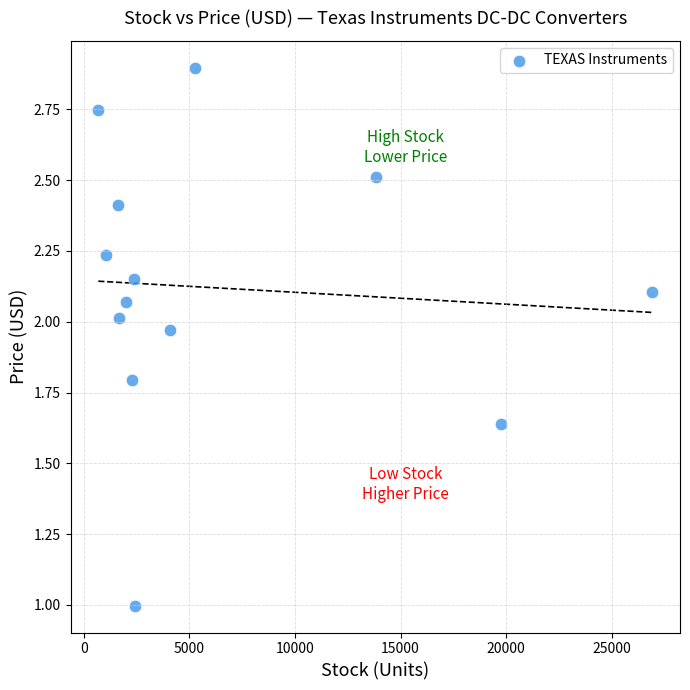

What is the range of X values (max minus min)?

26250.0